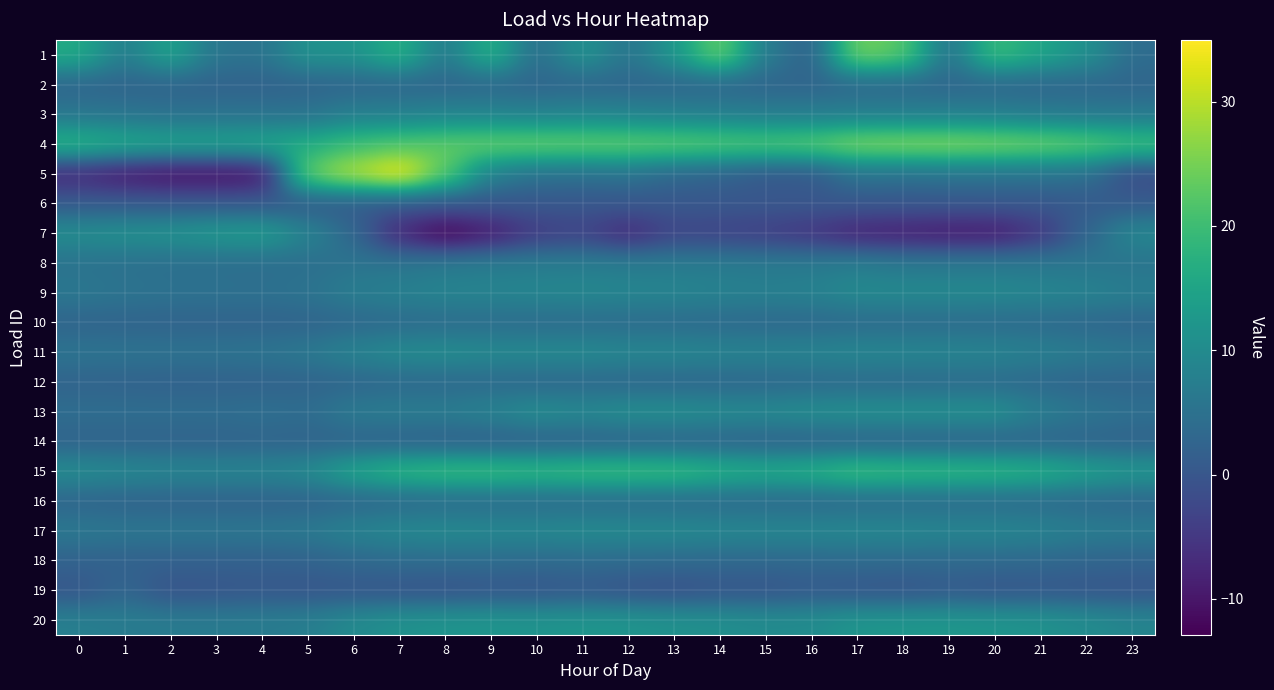

Reading left to right, list all the values displayed in this chart.

1: 0=16.3	1=7.0	2=15.1	3=5.6	4=5.4	5=11.6	6=11.5	7=17.7	8=6.3	9=17.9	10=3.8	11=12.0	12=5.3	13=12.4	14=24.6	15=7.0	16=1.6	17=25.2	18=22.7	19=4.5	20=20.1	21=15.3	22=11.2	23=4.0
2: 0=2.6	1=2.5	2=2.3	3=2.2	4=2.2	5=2.3	6=2.7	7=2.6	8=2.8	9=2.9	10=2.8	11=2.8	12=2.8	13=2.8	14=2.7	15=2.6	16=2.7	17=3.0	18=2.9	19=2.9	20=2.9	21=2.7	22=3.0	23=2.8
3: 0=5.9	1=5.5	2=4.9	3=5.2	4=5.1	5=5.3	6=7.6	7=7.9	8=8.7	9=8.7	10=8.2	11=8.9	12=8.5	13=8.0	14=7.7	15=7.2	16=7.3	17=7.7	18=7.6	19=7.8	20=7.6	21=6.9	22=6.4	23=6.3
4: 0=18.3	1=16.2	2=15.2	3=14.9	4=15.6	5=16.7	6=20.1	7=21.9	8=23.2	9=24.0	10=24.2	11=23.9	12=23.8	13=23.3	14=22.6	15=22.2	16=23.0	17=26.0	18=26.5	19=26.7	20=25.9	21=24.7	22=23.1	23=20.6
5: 0=-7.5	1=-9.7	2=-11.1	3=-11.0	4=-10.6	5=24.4	6=29.8	7=35.0	8=23.0	9=7.6	10=4.9	11=4.7	12=5.1	13=3.0	14=2.1	15=0.4	16=0.3	17=5.4	18=4.9	19=5.3	20=5.3	21=5.2	22=4.7	23=-1.9
6: 0=0.9	1=0.8	2=0.7	3=0.7	4=0.6	5=0.6	6=0.7	7=0.1	8=0.1	9=0.2	10=0.1	11=0.1	12=0.1	13=0.2	14=0.2	15=0.2	16=0.2	17=0.2	18=0.2	19=0.2	20=0.2	21=0.2	22=0.8	23=0.8
7: 0=10.5	1=11.1	2=11.5	3=12.9	4=13.5	5=8.5	6=3.2	7=-7.5	8=-12.9	9=-9.3	10=-4.3	11=-3.2	12=-7.2	13=-2.8	14=-3.3	15=-4.0	16=-5.5	17=-8.2	18=-8.7	19=-9.4	20=-9.4	21=-5.3	22=2.7	23=9.4
8: 0=5.1	1=4.8	2=4.5	3=4.3	4=4.2	5=4.4	6=5.4	7=5.6	8=6.6	9=7.1	10=7.1	11=7.2	12=7.0	13=6.9	14=6.8	15=6.6	16=6.6	17=7.4	18=6.4	19=6.4	20=6.4	21=6.1	22=5.9	23=5.4
9: 0=6.2	1=5.5	2=5.1	3=5.0	4=4.9	5=5.4	6=7.3	7=8.1	8=8.7	9=8.7	10=9.1	11=9.3	12=9.0	13=8.9	14=8.3	15=8.0	16=8.3	17=9.7	18=9.6	19=9.7	20=9.6	21=9.1	22=8.5	23=7.4
10: 0=2.5	1=2.5	2=2.4	3=2.4	4=2.4	5=2.5	6=3.2	7=3.6	8=3.9	9=4.1	10=3.8	11=3.9	12=3.9	13=3.7	14=3.5	15=3.3	16=3.3	17=3.8	18=3.8	19=3.9	20=3.7	21=3.6	22=3.2	23=2.8
11: 0=5.5	1=5.3	2=5.3	3=5.3	4=5.6	5=6.4	6=8.6	7=10.1	8=10.4	9=9.8	10=9.9	11=9.9	12=9.3	13=9.4	14=8.8	15=8.6	16=8.8	17=9.3	18=9.1	19=8.9	20=8.7	21=7.8	22=6.9	23=6.0
12: 0=2.3	1=2.3	2=2.0	3=2.1	4=2.2	5=2.5	6=2.8	7=3.4	8=3.4	9=3.5	10=3.1	11=3.2	12=3.0	13=2.9	14=3.0	15=3.1	16=3.5	17=3.7	18=3.5	19=3.7	20=3.7	21=3.2	22=2.8	23=2.7
13: 0=4.3	1=4.3	2=4.3	3=4.3	4=4.6	5=4.2	6=6.8	7=7.2	8=7.2	9=8.5	10=10.6	11=9.6	12=10.8	13=10.8	14=10.1	15=9.9	16=10.6	17=11.0	18=11.0	19=11.0	20=11.0	21=7.4	22=5.8	23=4.7
14: 0=2.3	1=2.3	2=2.3	3=2.2	4=2.5	5=2.3	6=2.4	7=2.0	8=1.7	9=1.5	10=1.8	11=2.0	12=2.2	13=2.4	14=2.3	15=2.0	16=2.1	17=2.2	18=2.3	19=2.2	20=2.2	21=2.6	22=2.4	23=2.2
15: 0=10.3	1=9.6	2=9.0	3=8.9	4=8.9	5=10.0	6=15.3	7=18.7	8=19.9	9=20.0	10=19.1	11=20.0	12=20.1	13=19.8	14=17.6	15=16.5	16=17.4	17=20.3	18=19.4	19=19.1	20=18.6	21=17.4	22=14.4	23=12.5
16: 0=2.6	1=2.3	2=2.2	3=2.1	4=2.1	5=2.3	6=2.8	7=3.2	8=3.6	9=3.7	10=3.7	11=3.7	12=3.6	13=3.5	14=3.4	15=3.4	16=3.3	17=3.5	18=3.7	19=3.7	20=3.7	21=3.5	22=3.3	23=2.9
17: 0=6.4	1=6.0	2=6.0	3=6.0	4=6.1	5=6.6	6=8.5	7=9.6	8=9.9	9=9.6	10=9.6	11=10.1	12=10.0	13=10.0	14=9.5	15=9.4	16=9.4	17=9.6	18=9.4	19=9.1	20=9.2	21=8.6	22=7.3	23=6.9
18: 0=2.2	1=2.1	2=1.9	3=1.9	4=2.0	5=2.3	6=3.3	7=3.9	8=4.0	9=4.1	10=3.7	11=3.9	12=3.8	13=3.6	14=3.3	15=3.3	16=3.4	17=3.7	18=3.6	19=3.6	20=3.5	21=3.3	22=2.8	23=2.5
19: 0=0.0	1=2.8	2=-0.5	3=-0.1	4=0.2	5=-0.1	6=0.0	7=-0.3	8=-0.5	9=-0.0	10=-0.1	11=0.5	12=-0.6	13=-1.1	14=-0.2	15=-0.3	16=0.5	17=0.0	18=-0.3	19=0.5	20=-0.2	21=0.1	22=-0.1	23=-0.2
20: 0=7.8	1=7.1	2=6.8	3=6.7	4=7.0	5=7.5	6=9.8	7=11.3	8=11.8	9=12.0	10=11.7	11=12.0	12=11.9	13=11.2	14=10.9	15=10.2	16=10.3	17=12.1	18=12.2	19=12.3	20=11.9	21=11.4	22=10.2	23=8.8